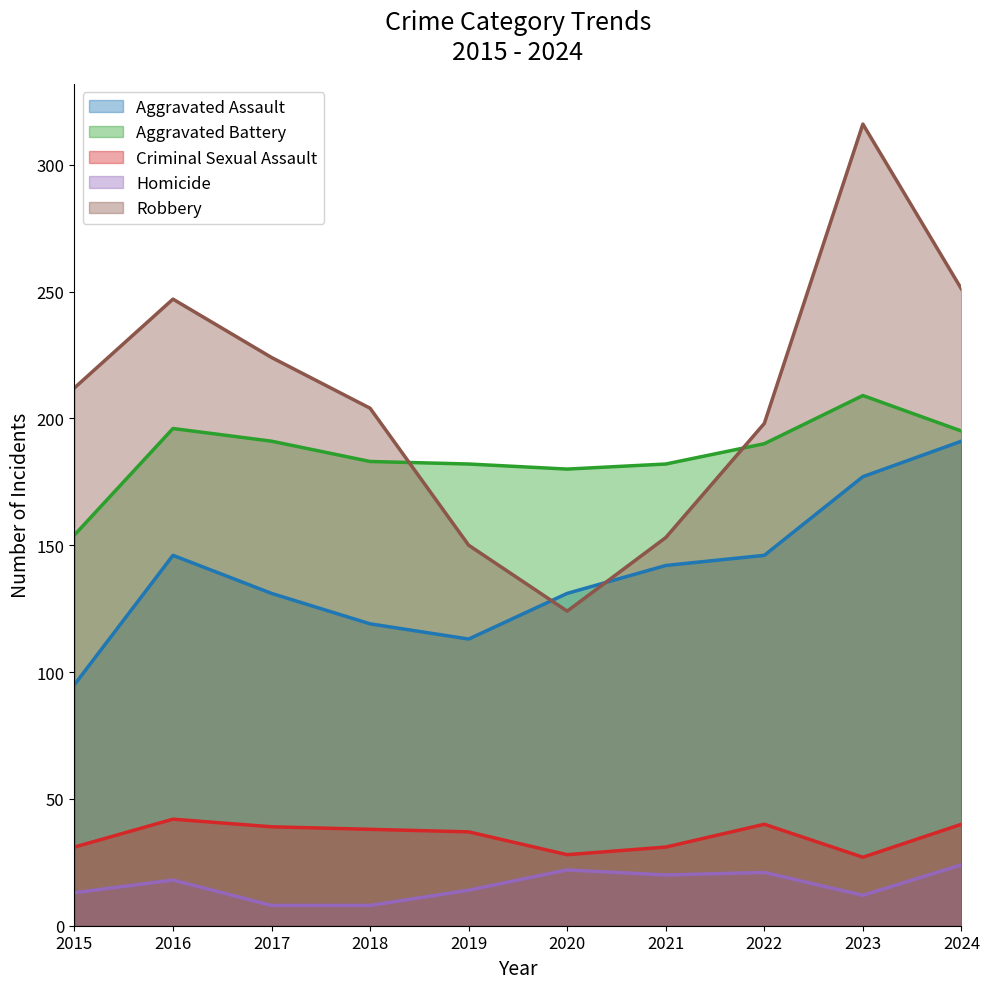

Is the value of Aggravated Assault at 2017 greater than the value of Robbery at 2019?

No